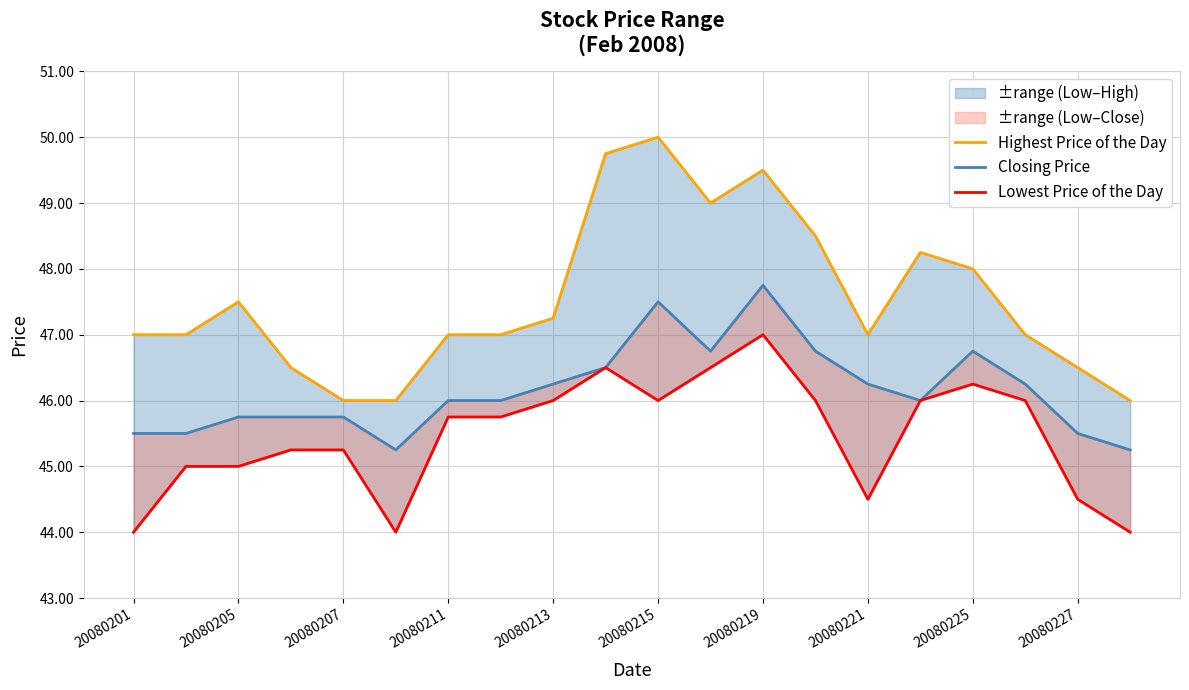

Rank the series at 20080227 from highest to lowest value.

Highest Price of the Day, Closing Price, Lowest Price of the Day